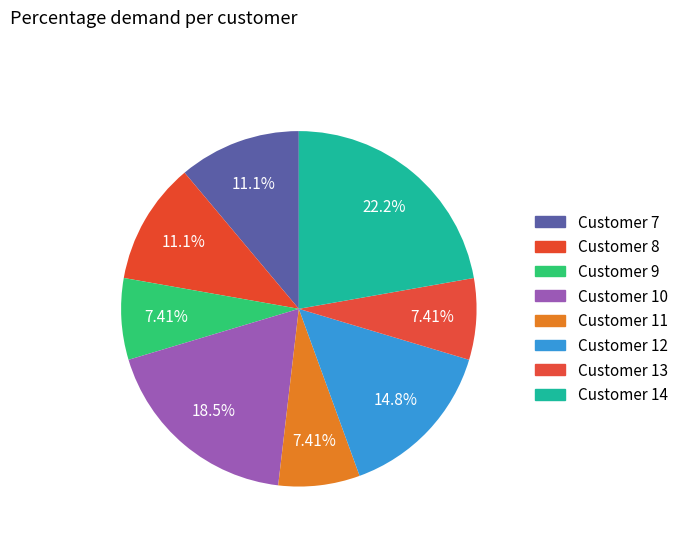

Which category has the biggest portion of the pie?

Customer 14